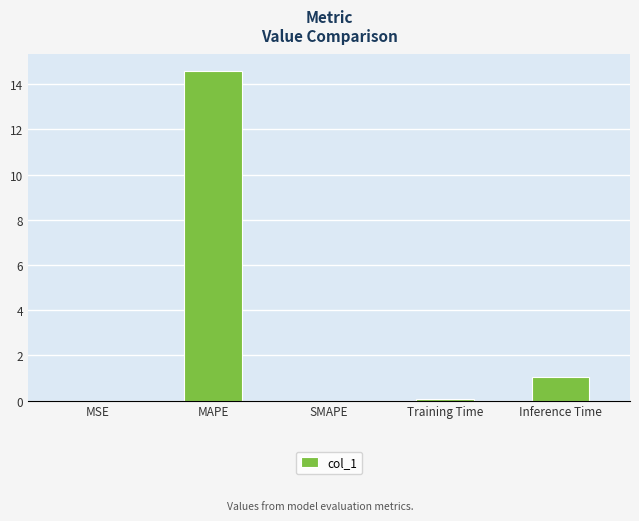

Count the number of categories in the chart.

5